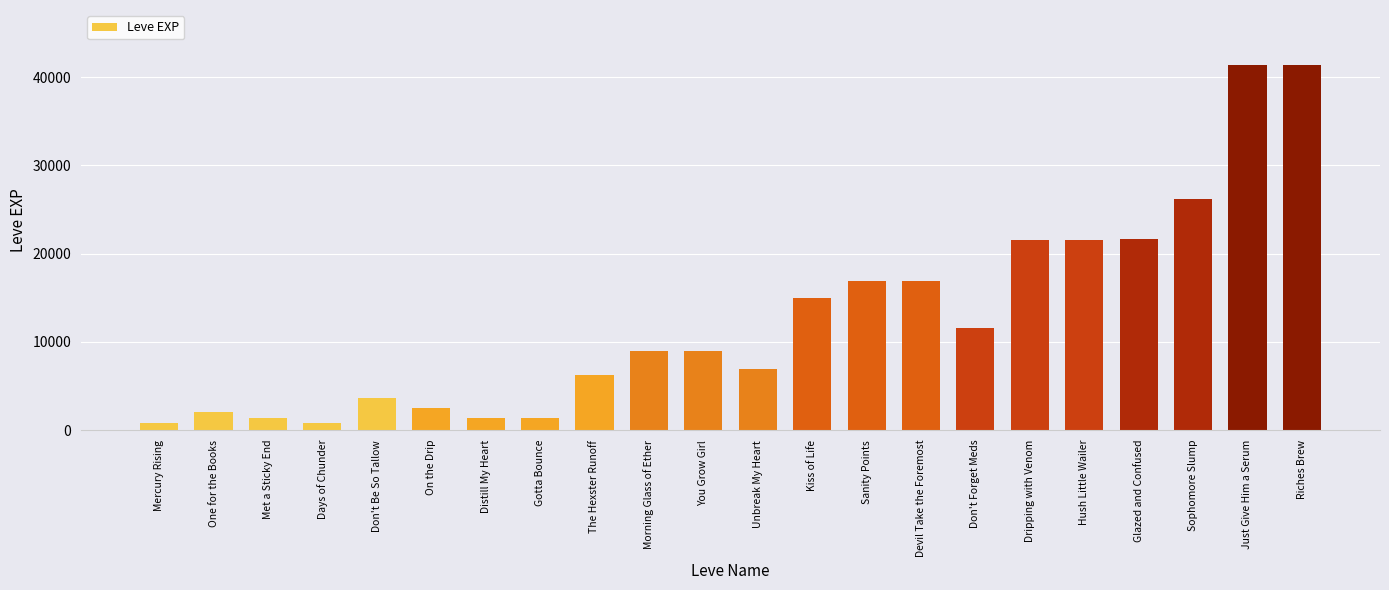

What is the greatest value displayed?

41410